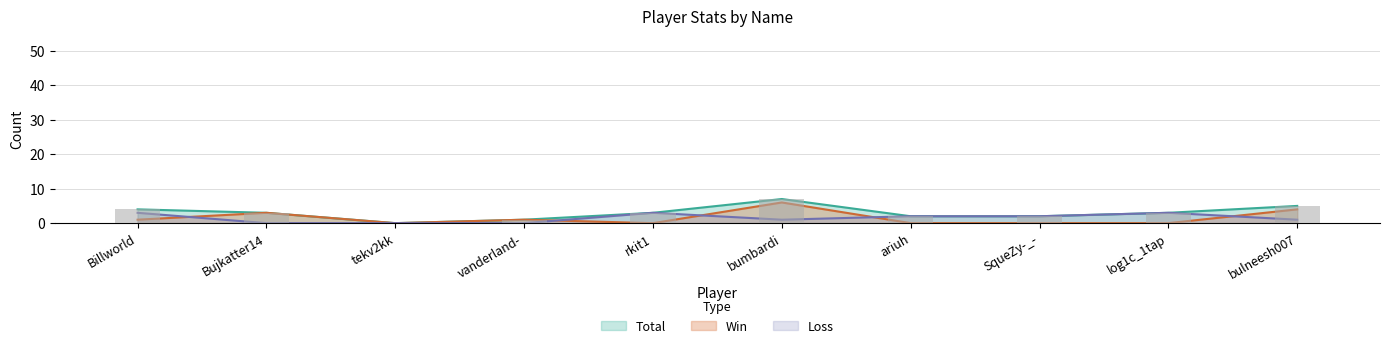

Reading right to left, list all the values displayed in this chart.

Total: bulneesh007=5	log1c_1tap=3	SqueZy-_-=2	ariuh=2	bumbardi=7	rkit1=3	vanderland-=1	tekv2kk=0	Bujkatter14=3	Billworld=4
Win: bulneesh007=4	log1c_1tap=0	SqueZy-_-=0	ariuh=0	bumbardi=6	rkit1=0	vanderland-=1	tekv2kk=0	Bujkatter14=3	Billworld=1
Loss: bulneesh007=1	log1c_1tap=3	SqueZy-_-=2	ariuh=2	bumbardi=1	rkit1=3	vanderland-=0	tekv2kk=0	Bujkatter14=0	Billworld=3